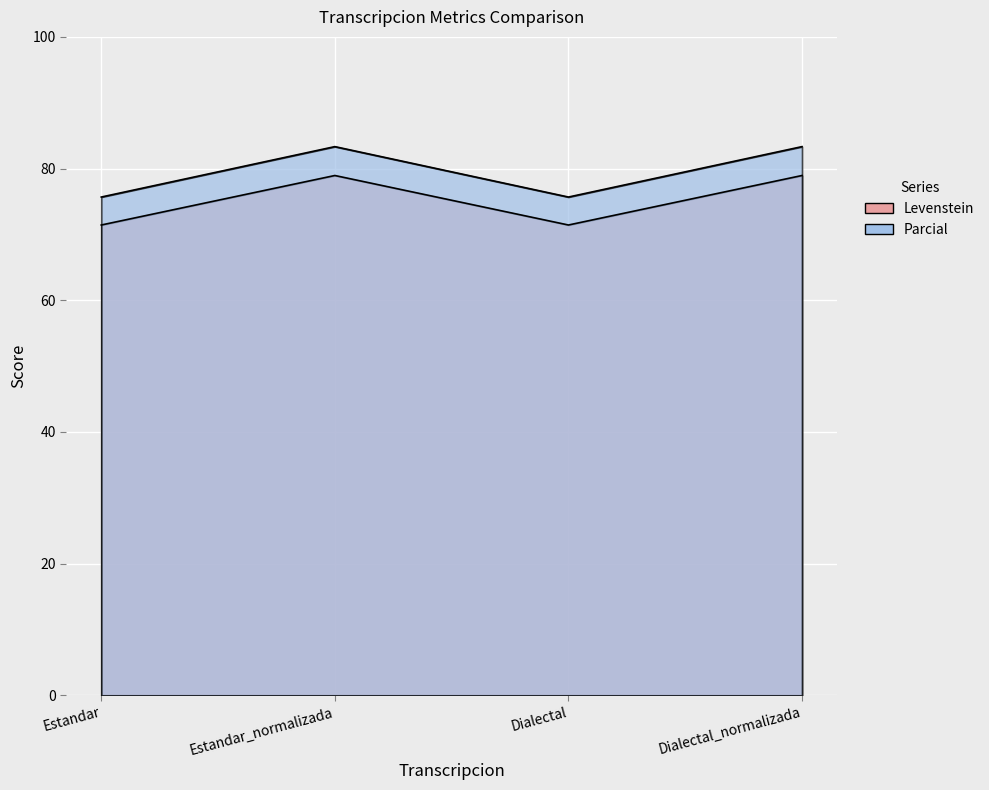

In Parcial, how many points are lower than both neighbors (excluding endpoints)?

1